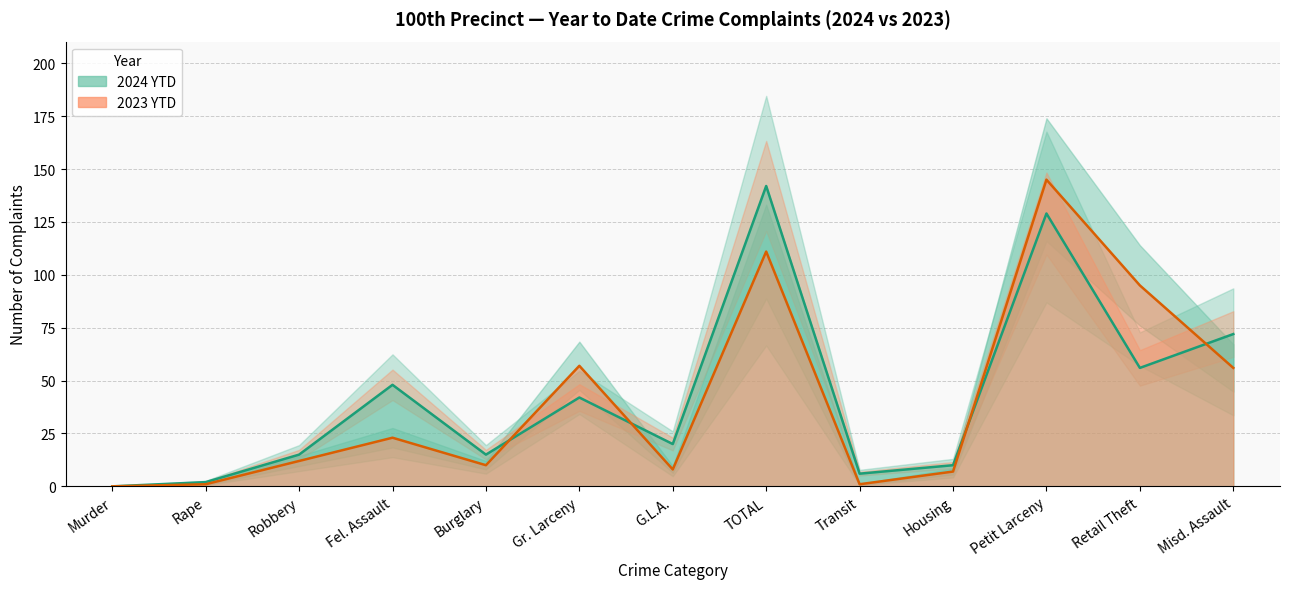

Which category has the lowest value in the 2024 YTD series?

Murder